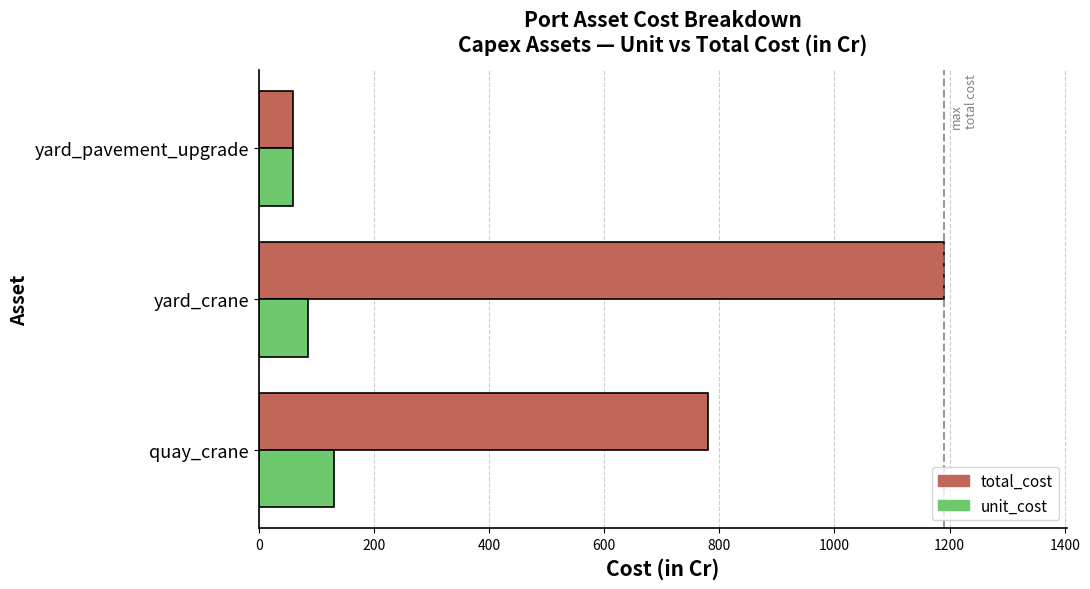

List the series in order of their peak value, highest first.

total_cost, unit_cost